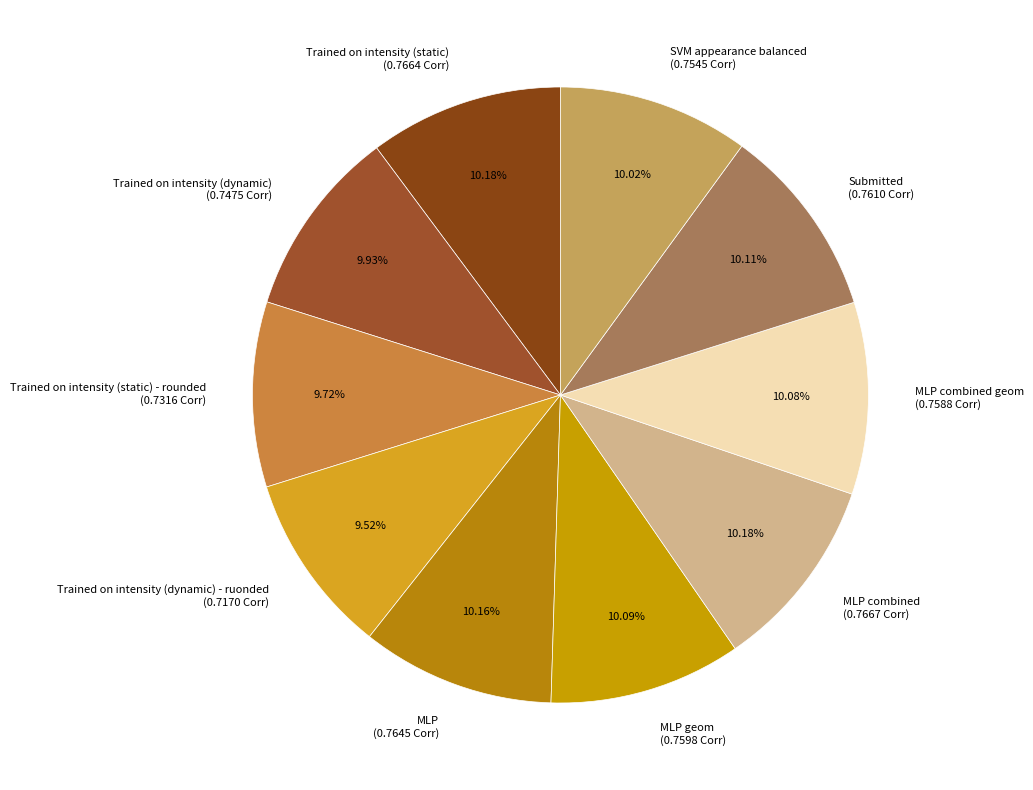

How many slices are in this pie chart?

10